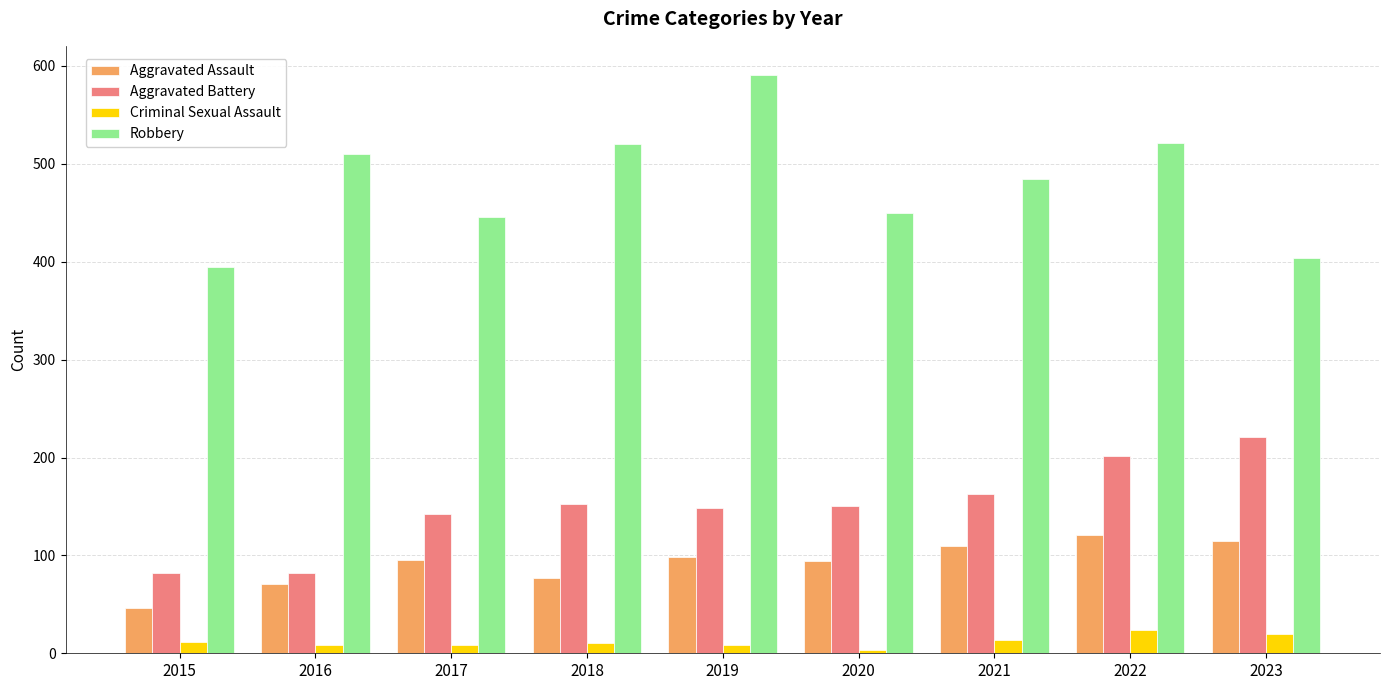

The value of Aggravated Assault at 2023 is 75. True or false?

False